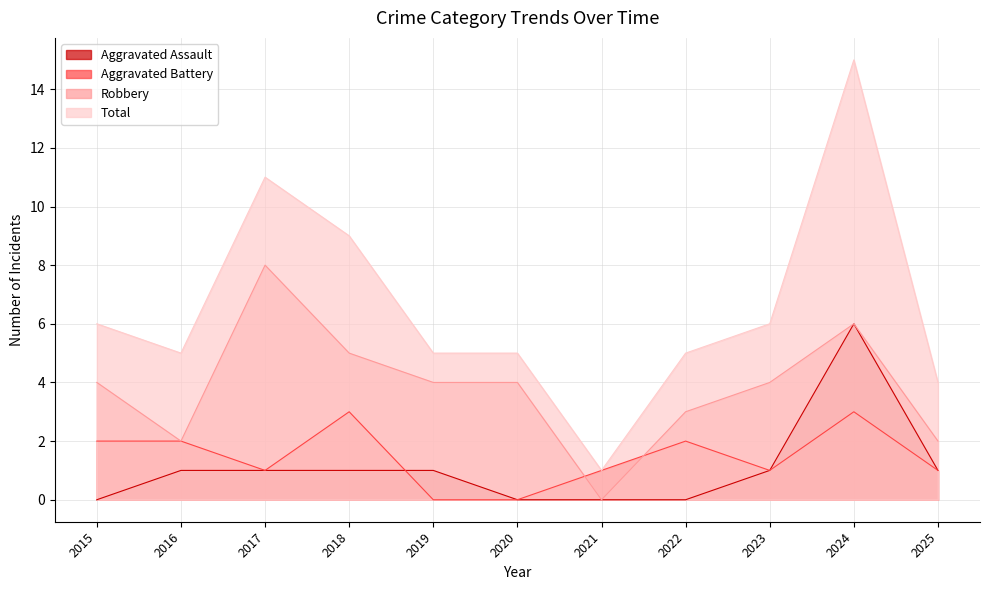

Reading left to right, extract all data points from this chart.

Aggravated Assault: 2015=0	2016=1	2017=1	2018=1	2019=1	2020=0	2021=0	2022=0	2023=1	2024=6	2025=1
Aggravated Battery: 2015=2	2016=2	2017=1	2018=3	2019=0	2020=0	2021=1	2022=2	2023=1	2024=3	2025=1
Robbery: 2015=4	2016=2	2017=8	2018=5	2019=4	2020=4	2021=0	2022=3	2023=4	2024=6	2025=2
Total: 2015=6	2016=5	2017=11	2018=9	2019=5	2020=5	2021=1	2022=5	2023=6	2024=15	2025=4